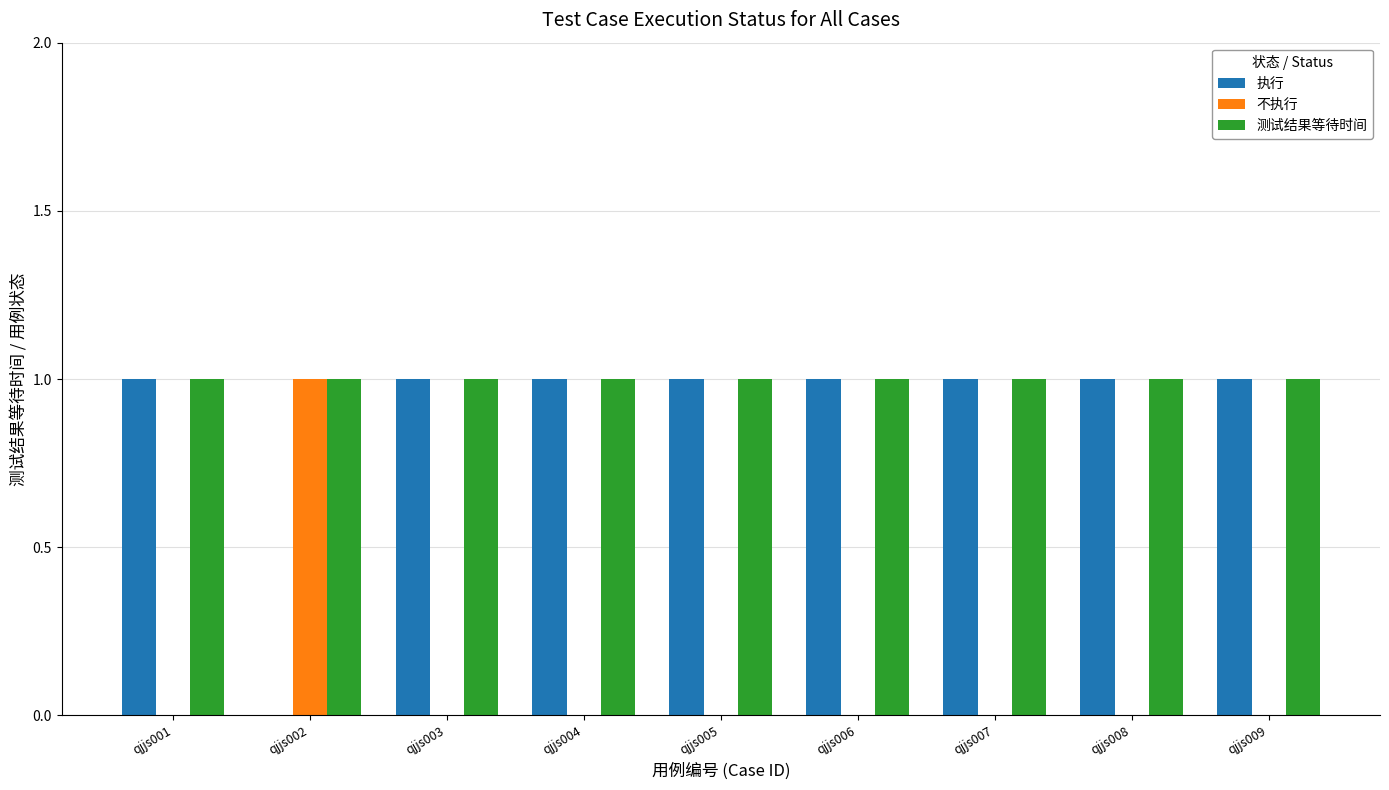

Is the value of 测试结果等待时间 at qjjs004 greater than the value of 执行 at qjjs002?

Yes